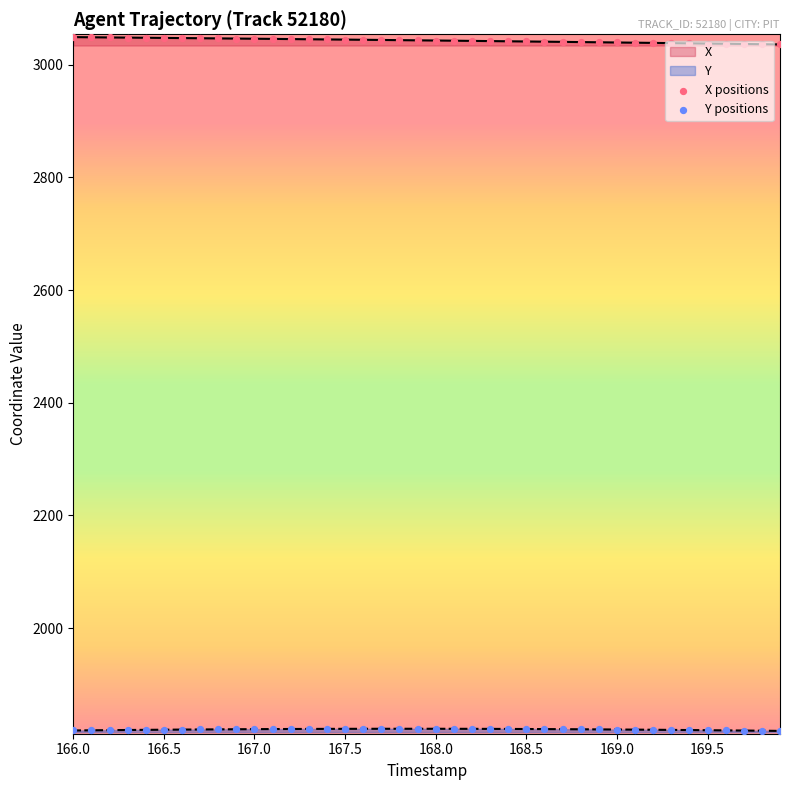

At how many categories does at least one series exceed 1920?

40